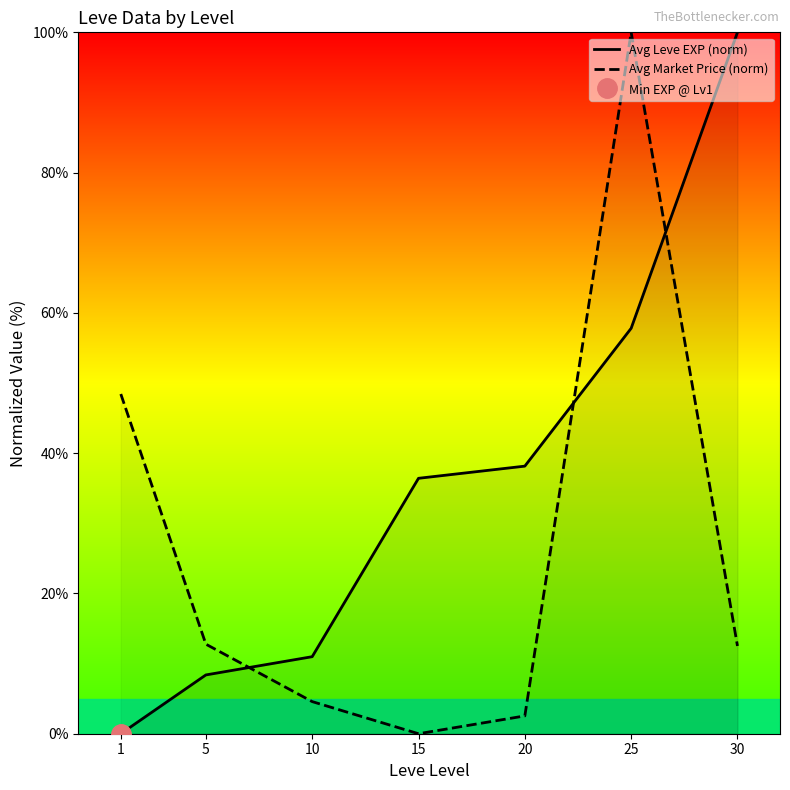

At how many categories does at least one series exceed 52?

2